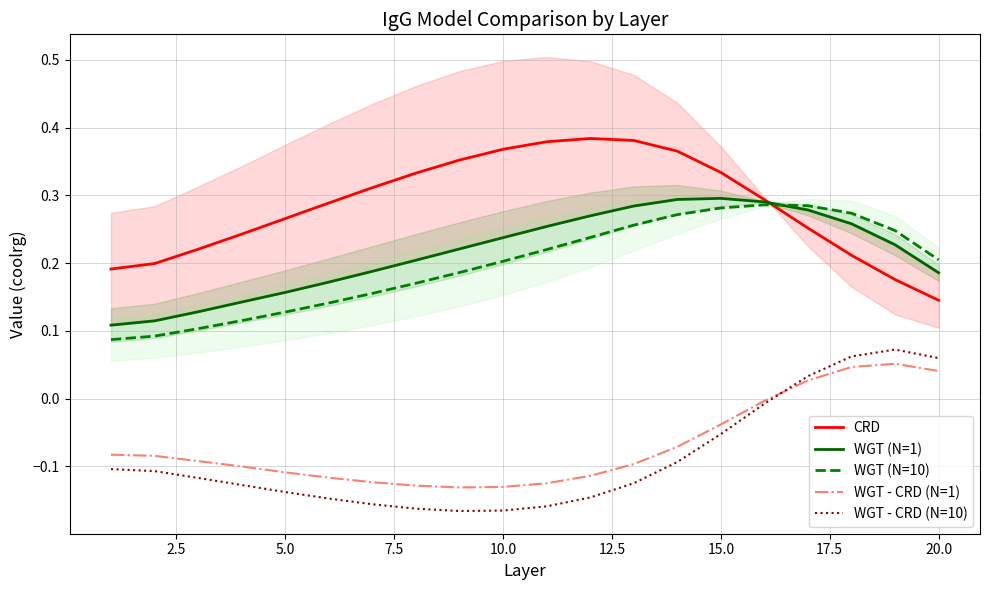

True or false: WGT - CRD (N=1) has a value of -0.2 at 5.0.

False